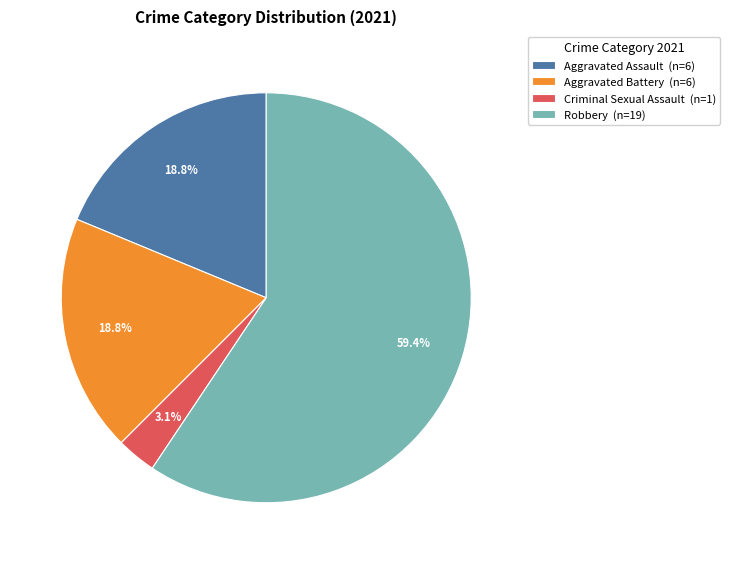

Which slice is the largest?

Robbery